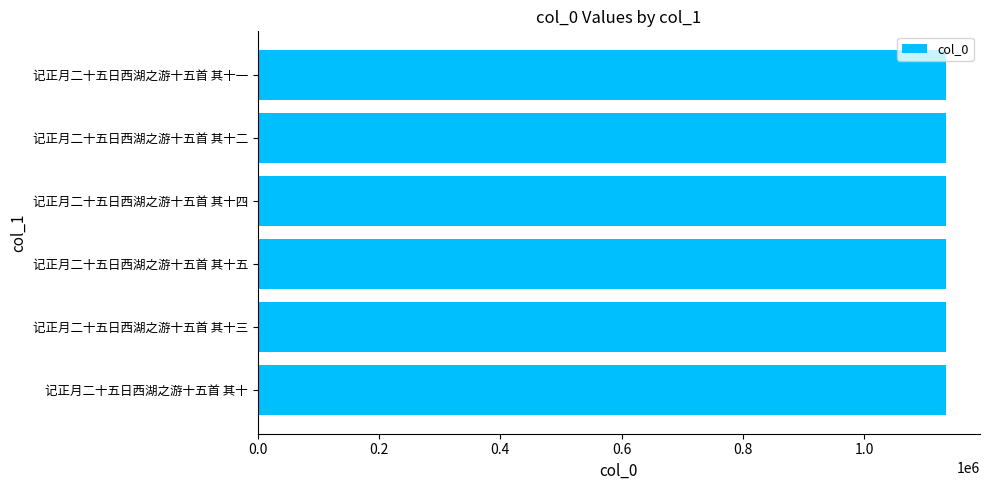

The chart shows a value of 1133857 at 记正月二十五日西湖之游十五首 其十. True or false?

True